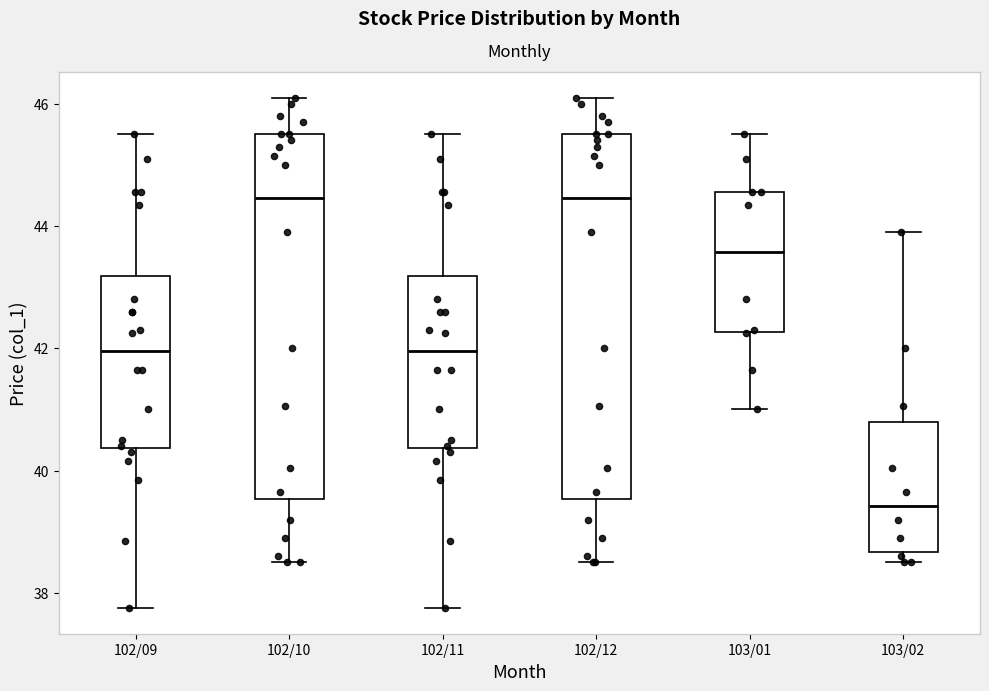

Where is the lower edge of the box for 103/01 on the y-axis? The values are not printed on the chart, so give them approximately, as read against the axis.

42.2